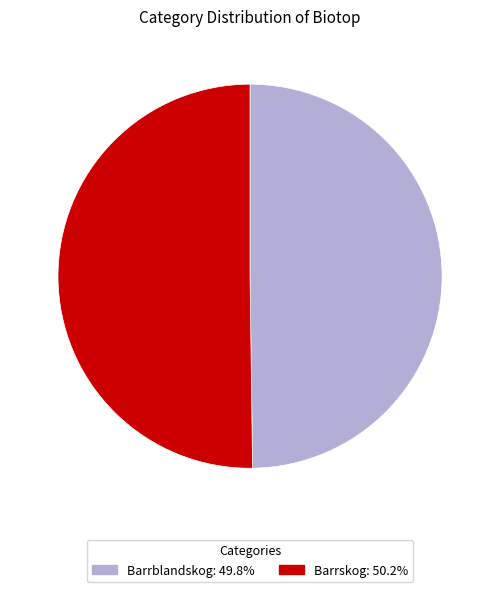

How many slices are in this pie chart?

2